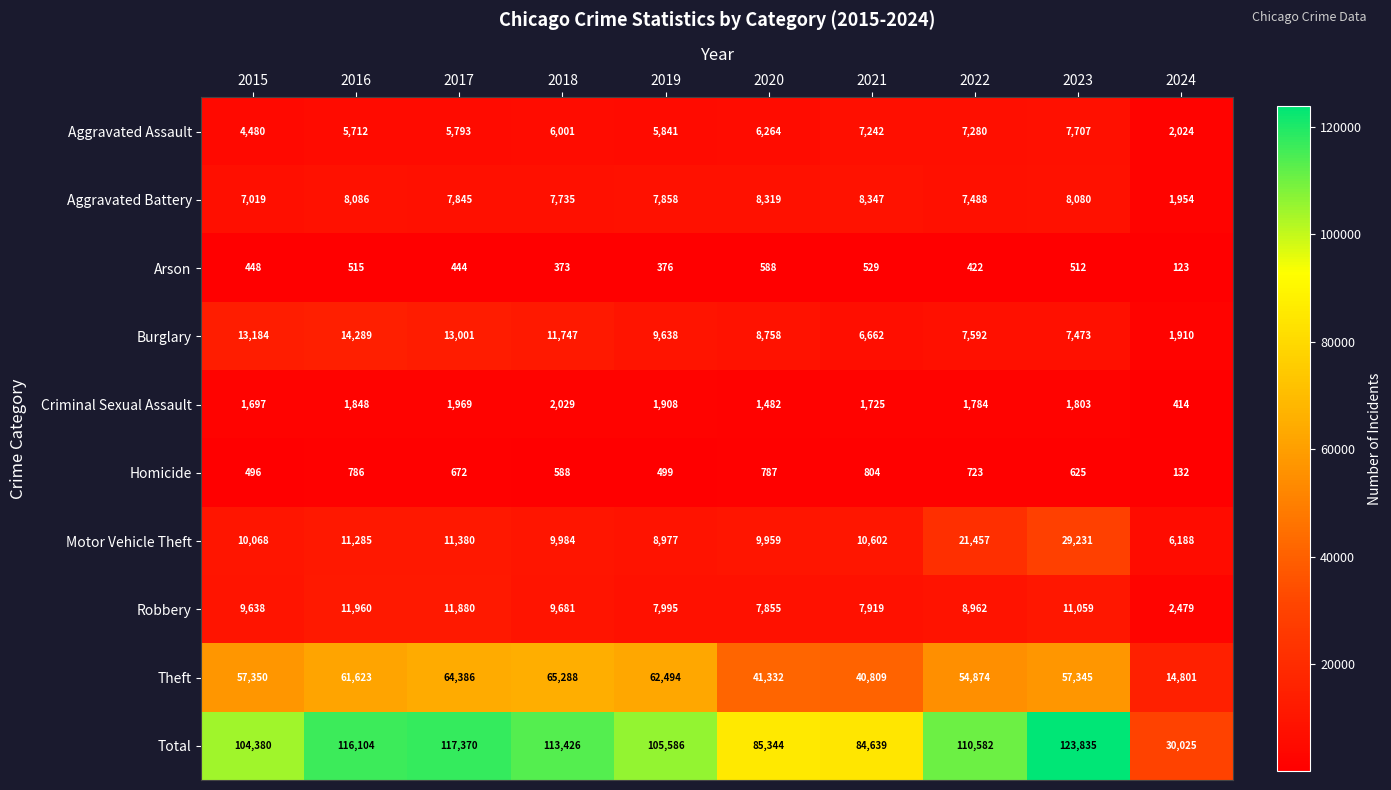

The Homicide series shows 499 at 2019. True or false?

True